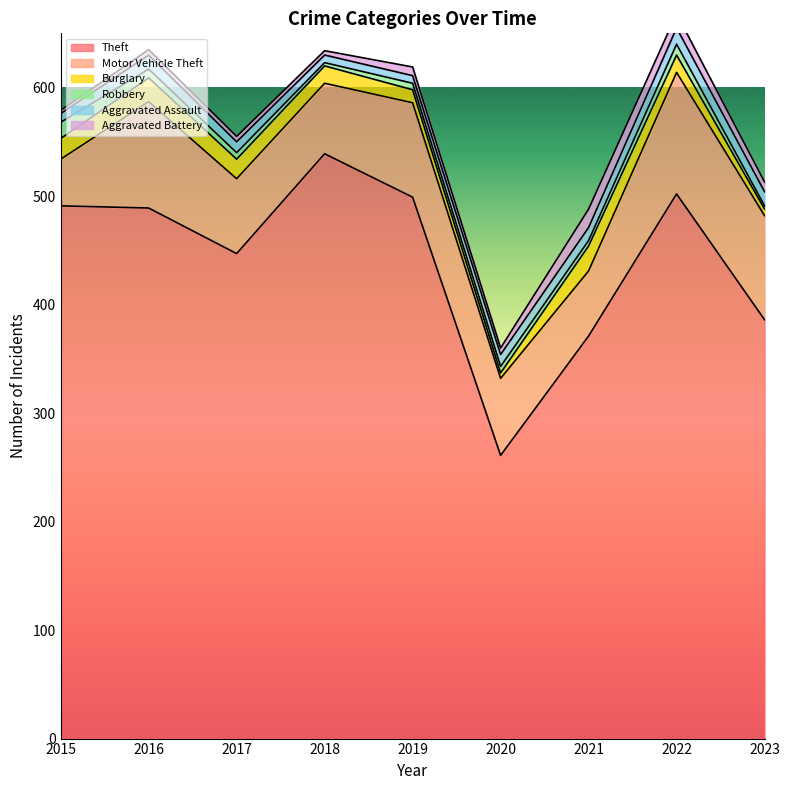

Count the number of categories in the chart.

9